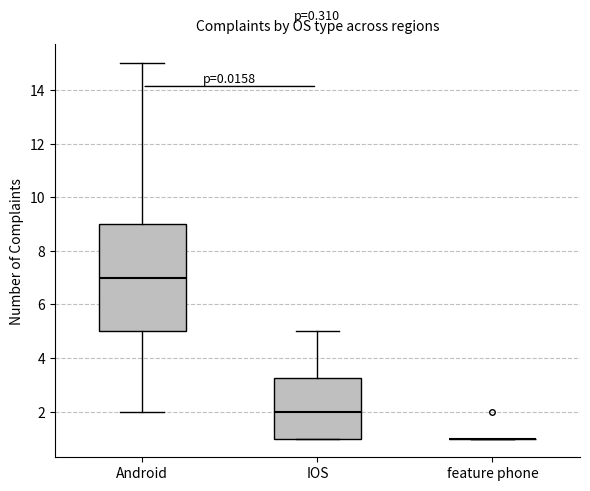

Reading left to right, transcribe this box plot: for each box, give where its median line is, the range the box spans, and where its two whiskers end, as read against the y-axis. The values are not printed on the chart, so give them approximately, as read against the axis.

Android: median 7.0, box 5.0 to 9.0, whiskers 2.0 to 15.0
IOS: median 2.0, box 1.0 to 3.2, whiskers 1.0 to 5.0
feature phone: box collapsed to a line at 1.0, whiskers 1.0 to 1.0